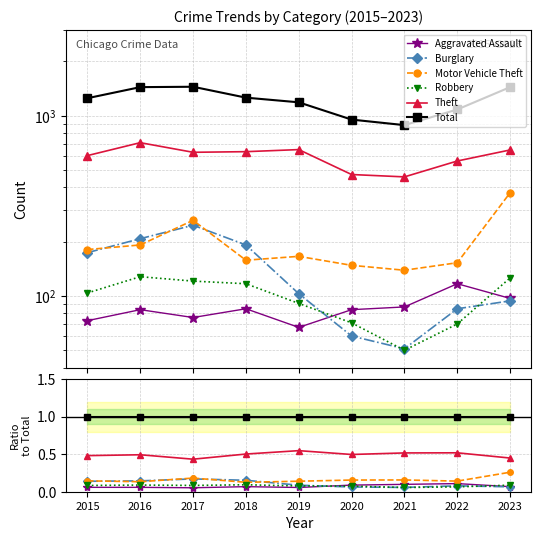

Between 2023 and 2022, which is larger?

2022